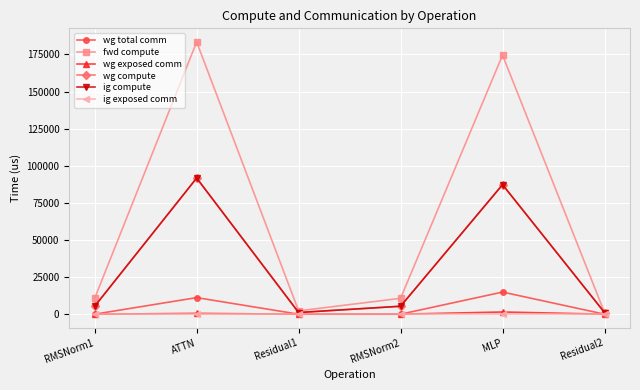

Is this an area chart (filled region under the line)?

No